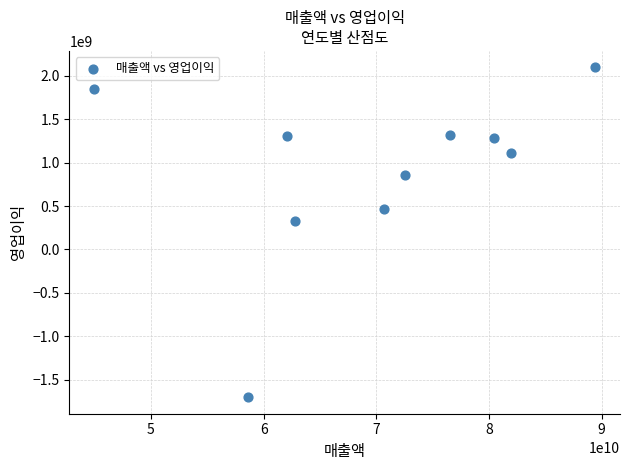

What is the range of X values (max minus min)?

44414891325